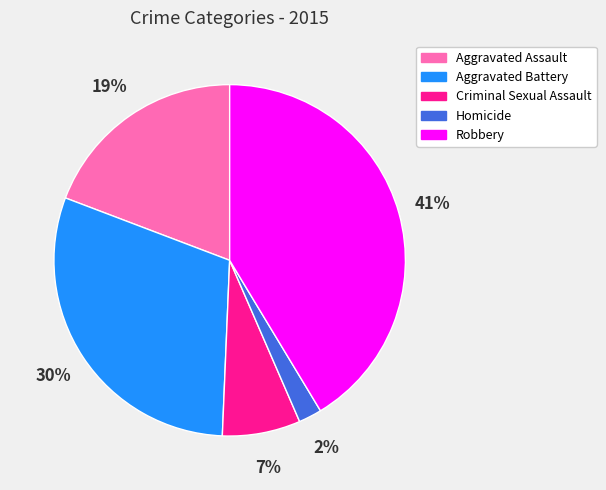

To the nearest percent, what is the difference between the largest and smallest slice percentages?

39%